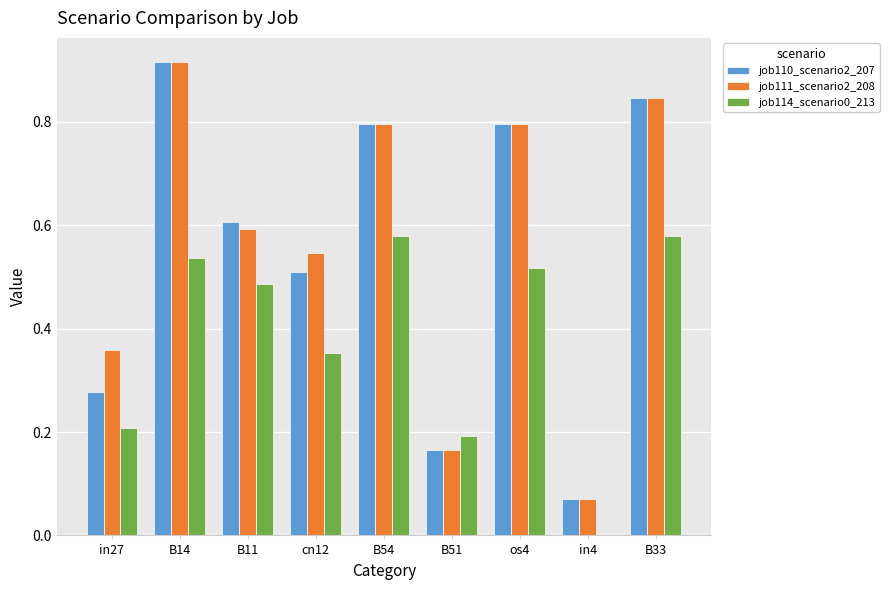

Which category has the highest value across all series?

B14